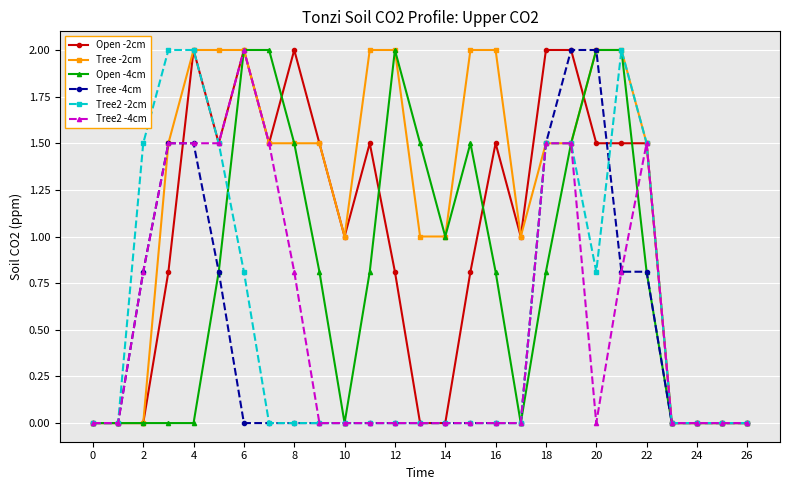

What is the highest value of the Open -4cm series?

2.0